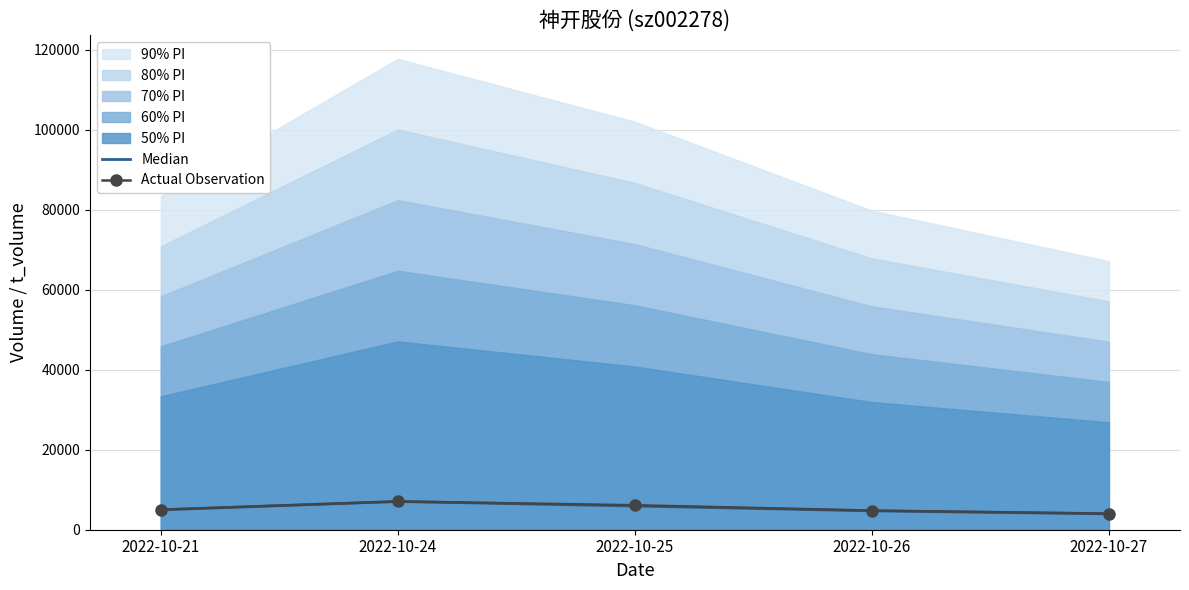

Reading left to right, what are all the values shown in this chart?

Median: 2022-10-21=4964.1	2022-10-24=7062.6	2022-10-25=5925.4	2022-10-26=4716.5	2022-10-27=3962.2
Actual Observation: 2022-10-21=5015.5	2022-10-24=7062.6	2022-10-25=6120.9	2022-10-26=4790.3	2022-10-27=4032.8